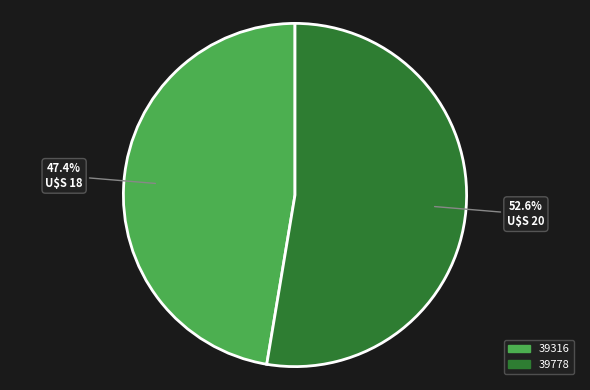

What is the majority slice?

39778